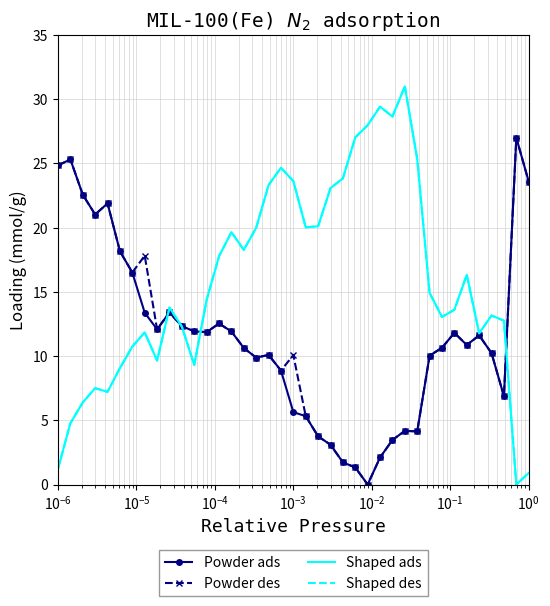

Which series has the largest total across all categories?

Shaped ads